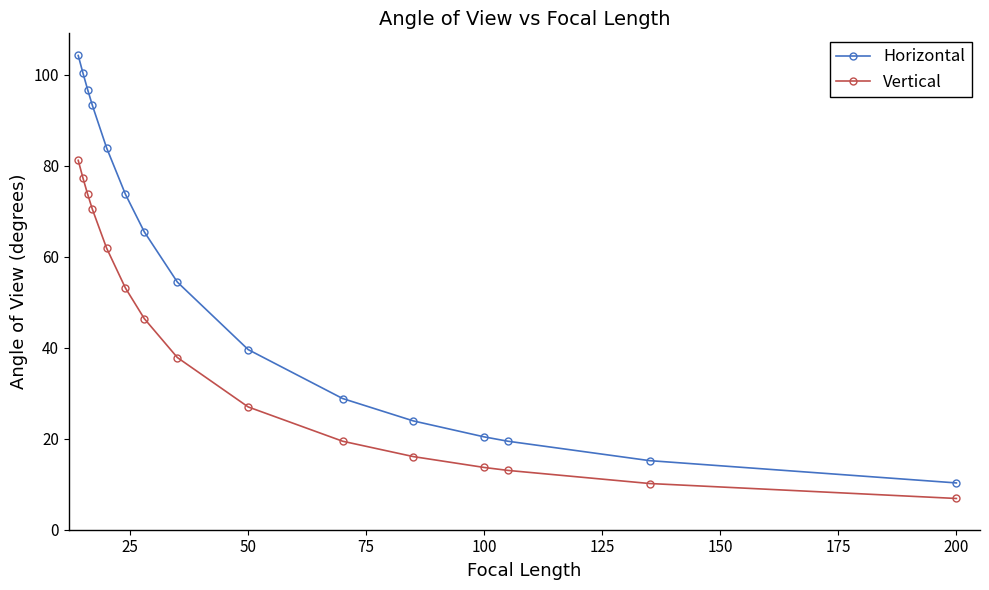

Does the chart have visible grid lines?

No